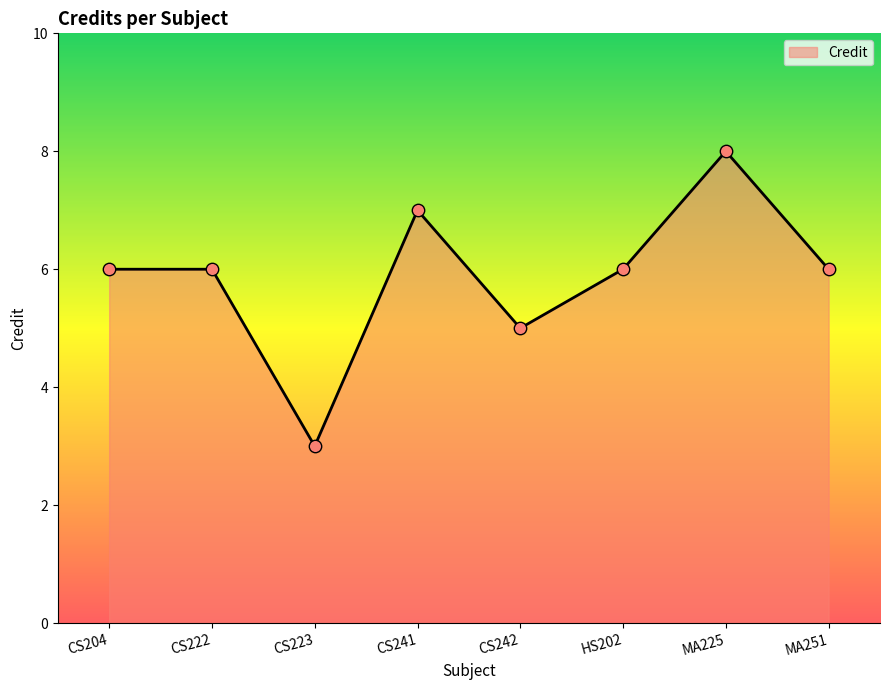

Approximately how many times larger is the value at MA251 compared to CS222?

1.0